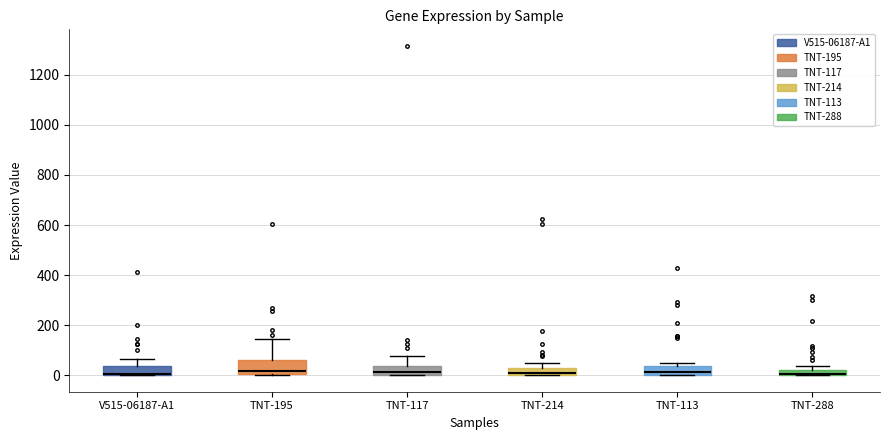

Comparing the boxes themselves (not the whiskers), which one is the tallest?

TNT-195